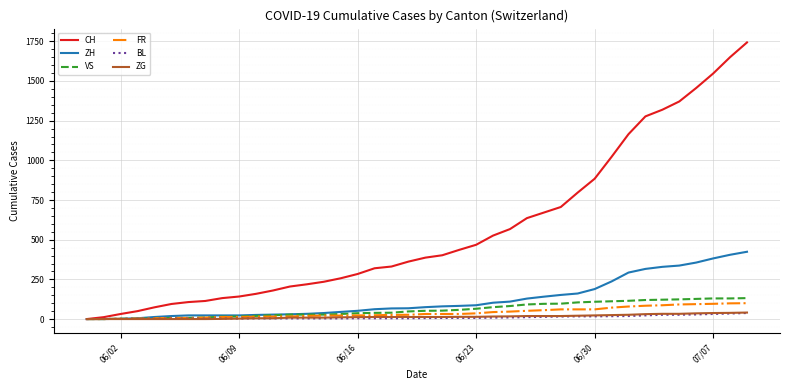

Which series has the largest total across all categories?

CH